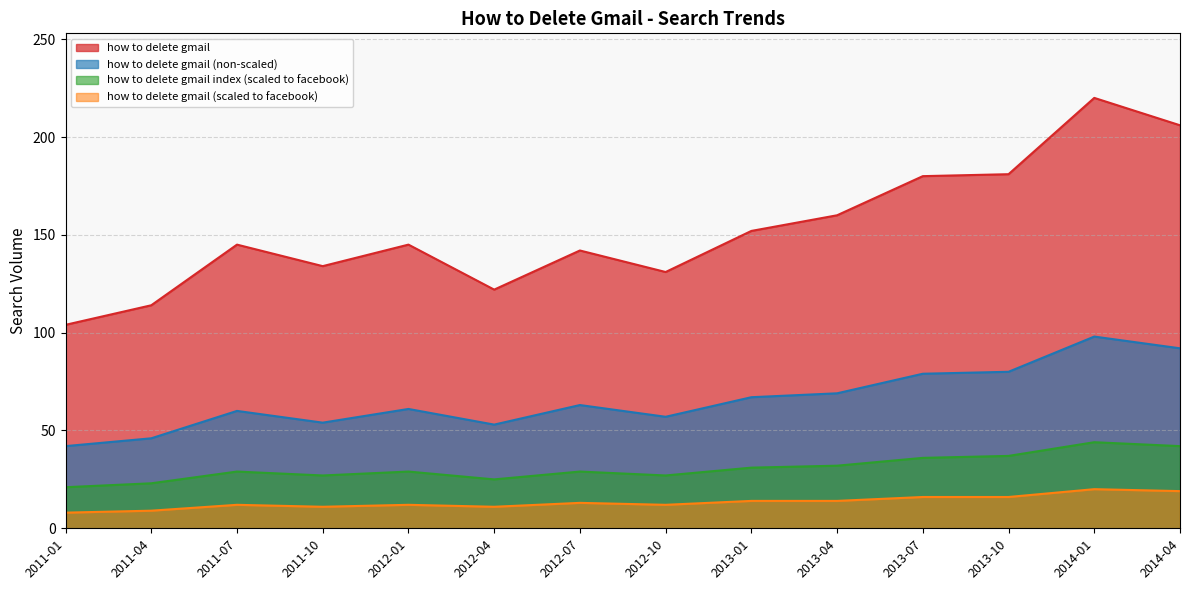

What is the difference between the how to delete gmail values at 2012-07 and 2014-01?

78